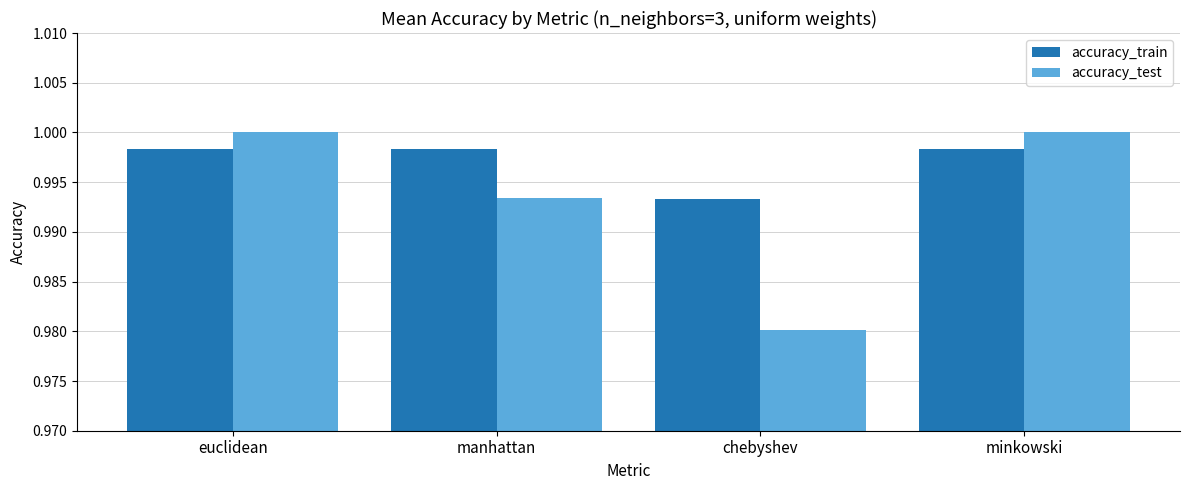

What is the label of the 1st bar from the left?

euclidean